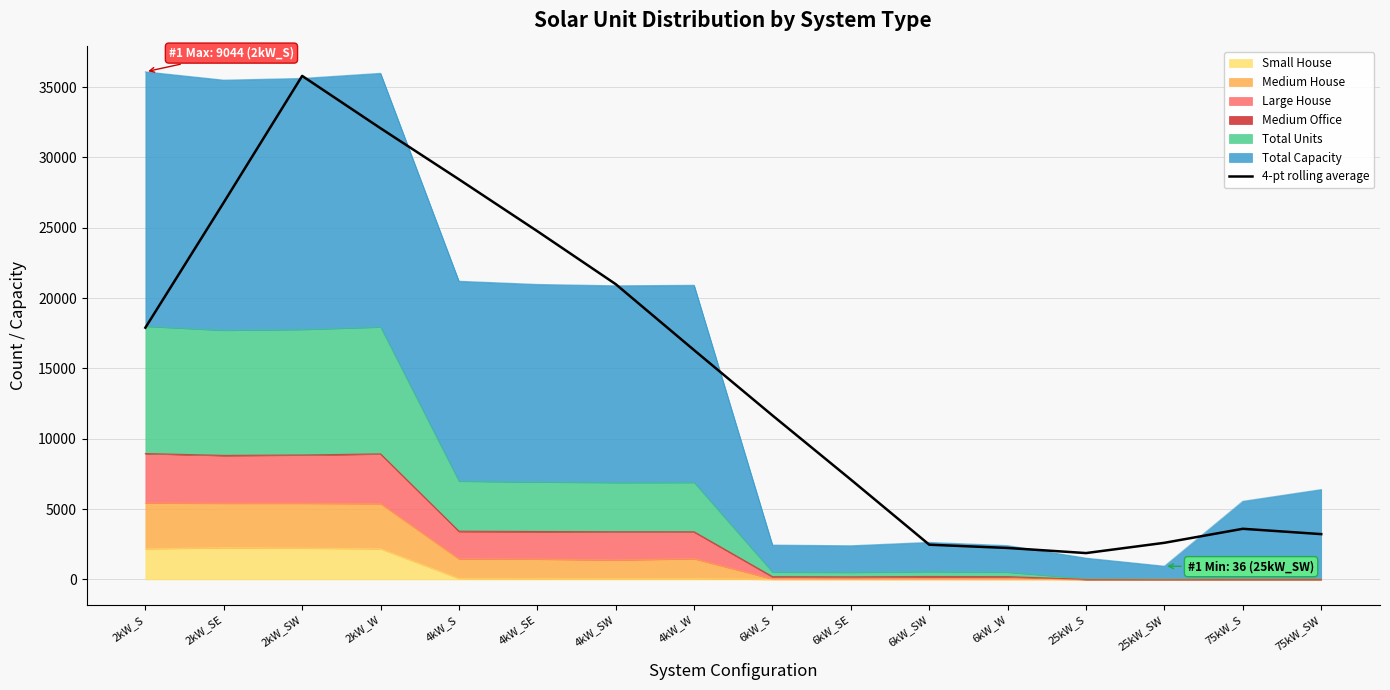

What is the difference between the values at 6kW_SW and 75kW_SW?

752.5